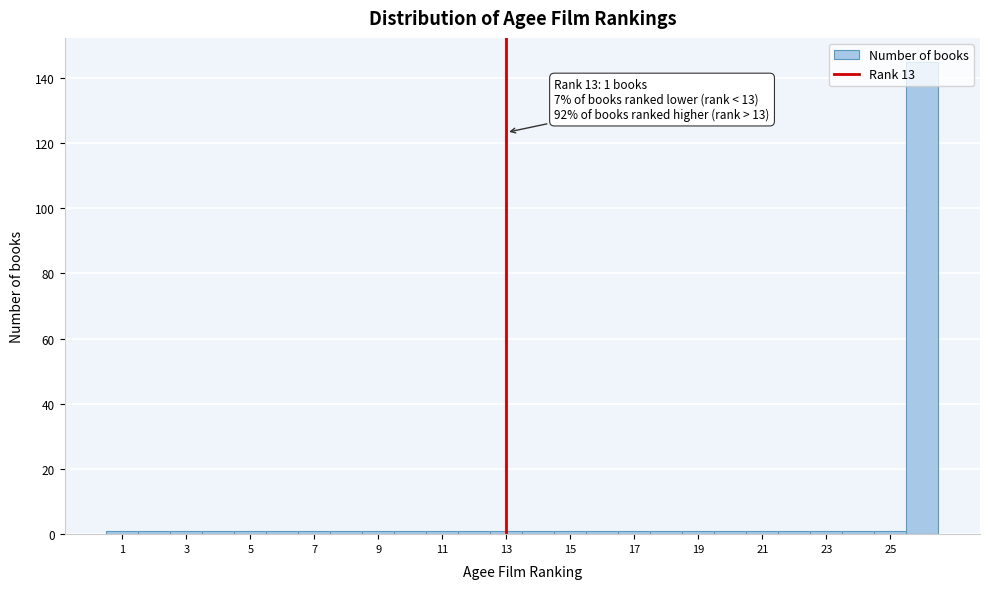

Over which range of the x-axis is the bar tallest?

25.5 to 26.5